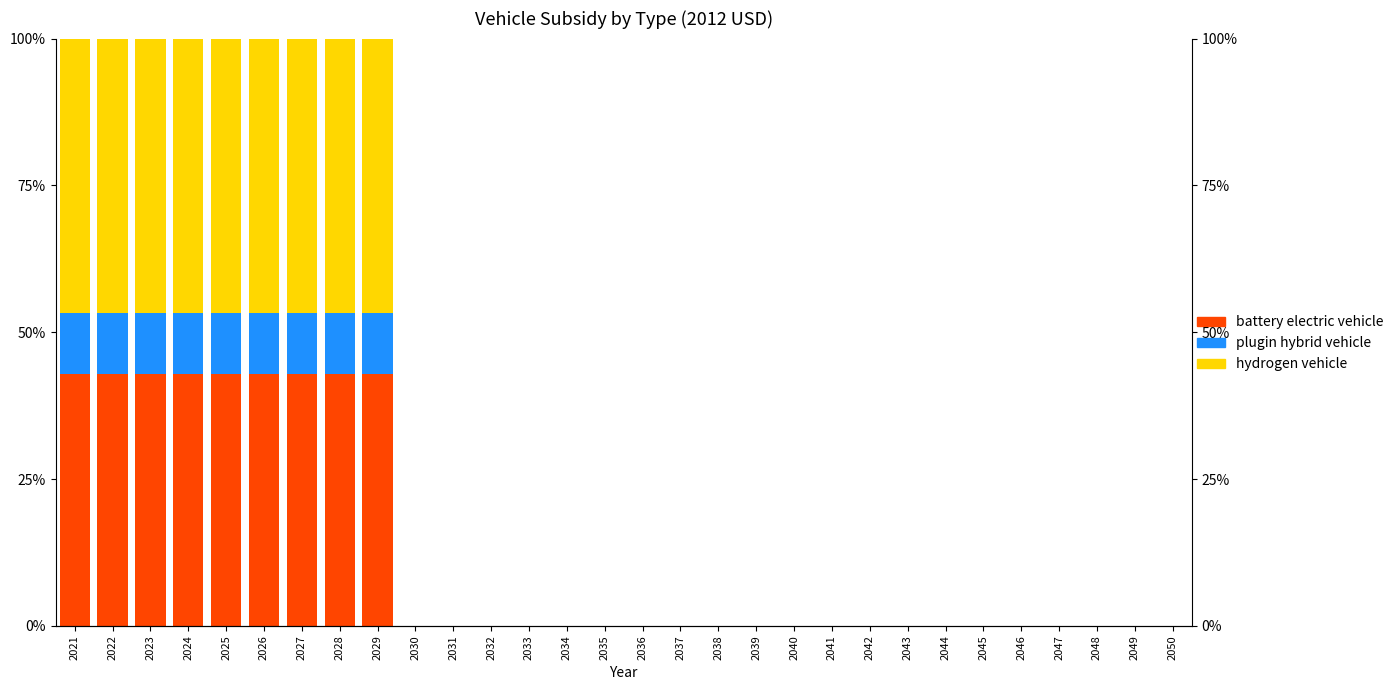

What are all the series names shown in the legend?

battery electric vehicle, plugin hybrid vehicle, hydrogen vehicle